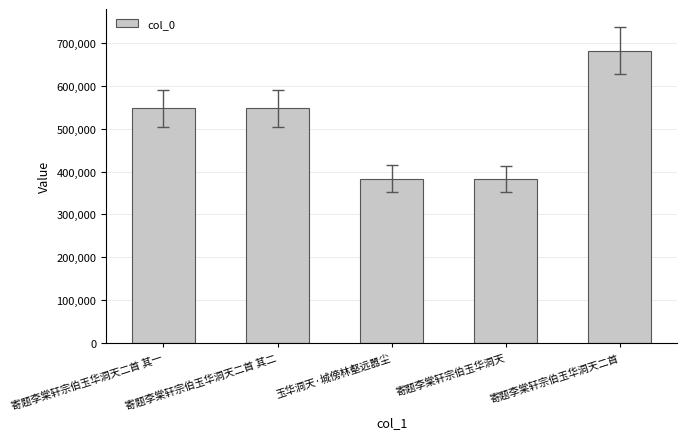

What is the maximum value shown in the chart?

682208